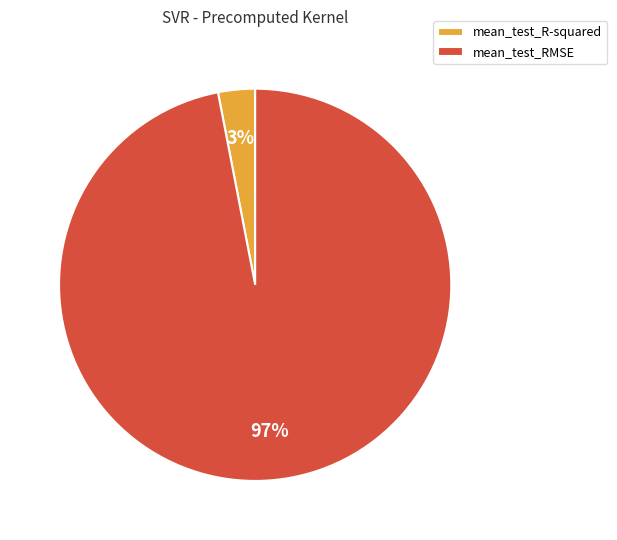

Does any single category account for the majority?

Yes